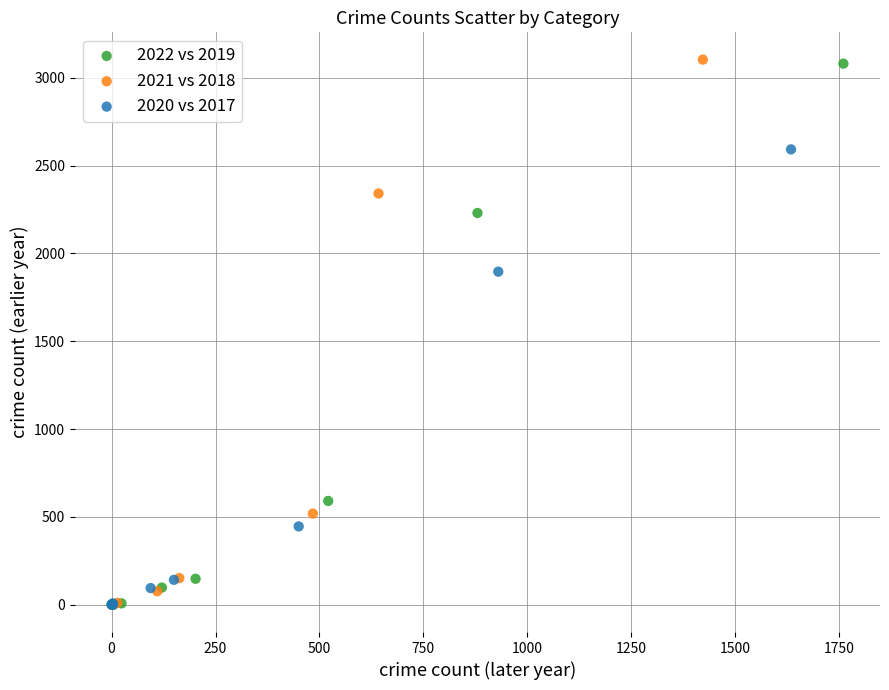

Which series has the largest Y range (max minus min)?

2021 vs 2018